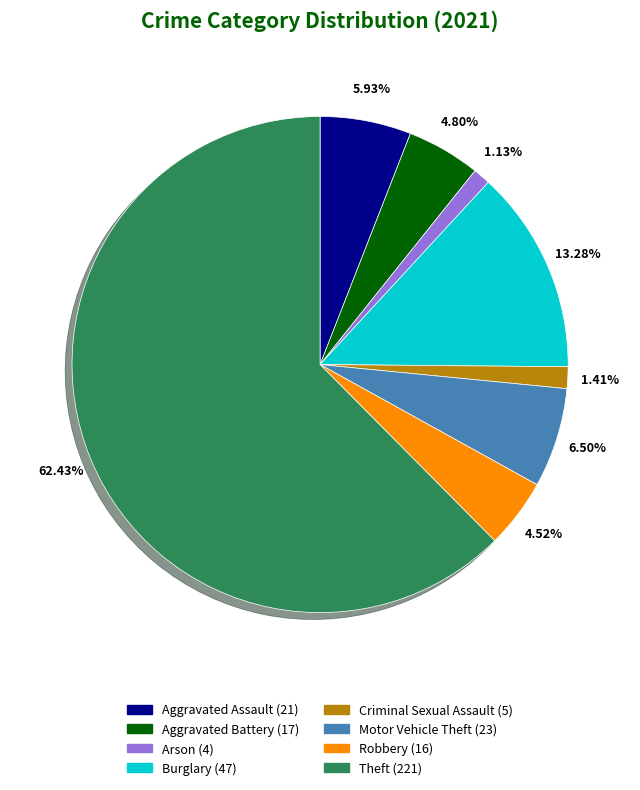

Does any single category account for the majority?

Yes